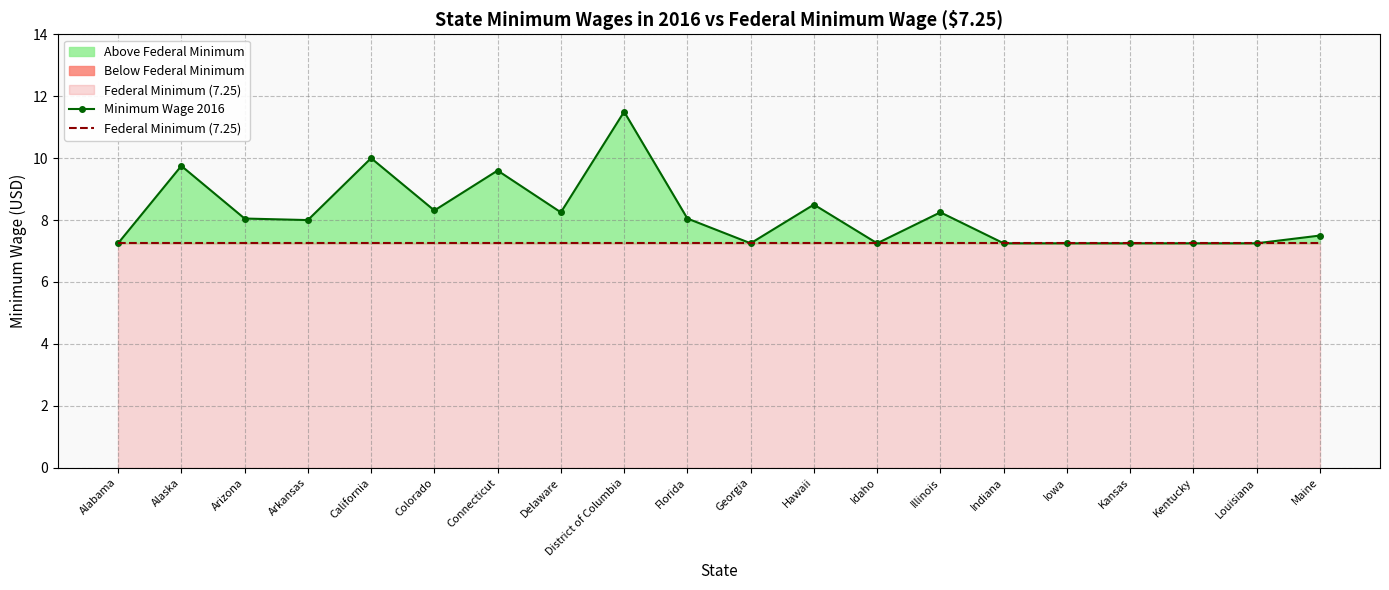

Is the value of Federal Minimum (7.25) at Louisiana greater than the value of Minimum Wage 2016 at Delaware?

No